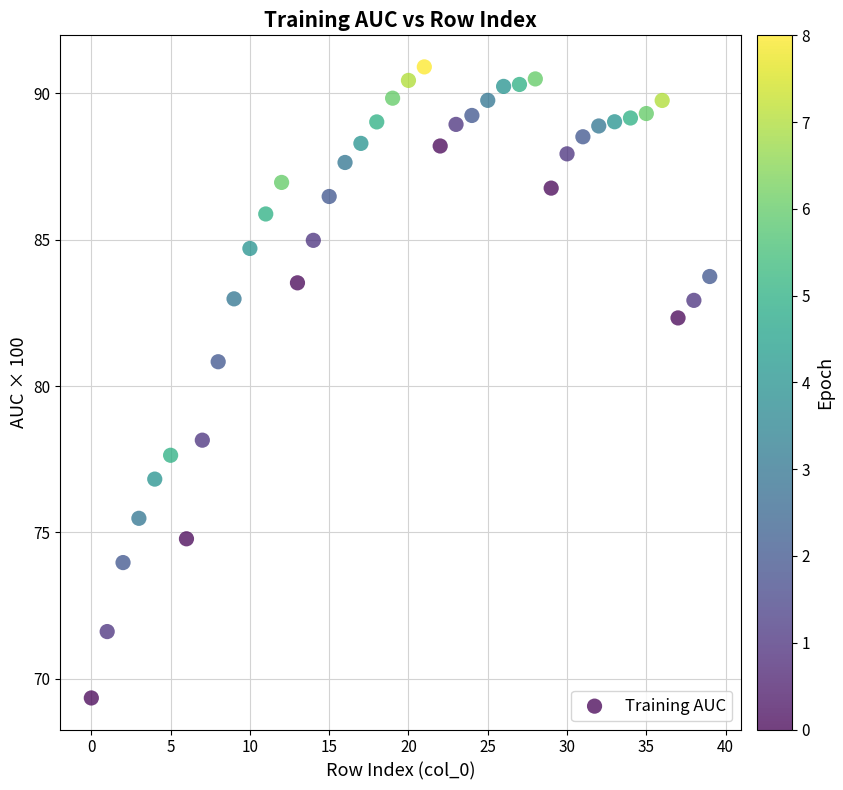

What is the range of Y values (max minus min)?

21.6